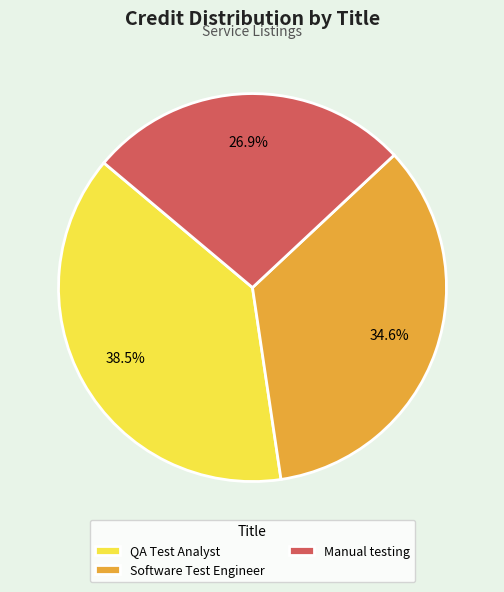

What is the total percentage of QA Test Analyst and Manual testing?

65.4%